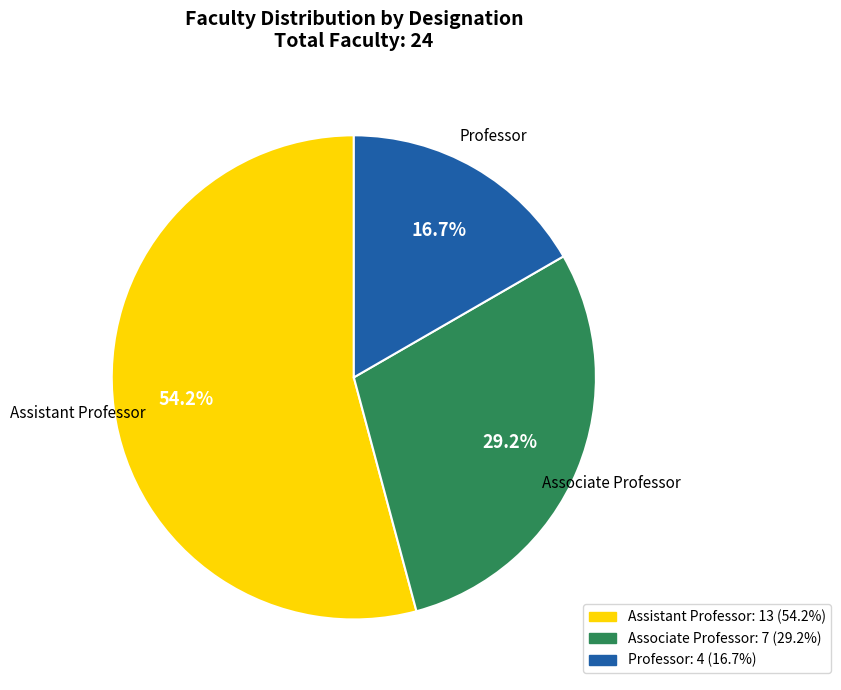

Is there any slice that represents more than half of the pie?

Yes